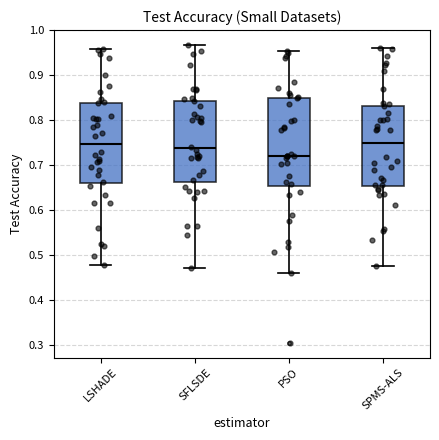

Where does the median line of the box for LSHADE sit on the y-axis? The values are not printed on the chart, so give them approximately, as read against the axis.

0.75